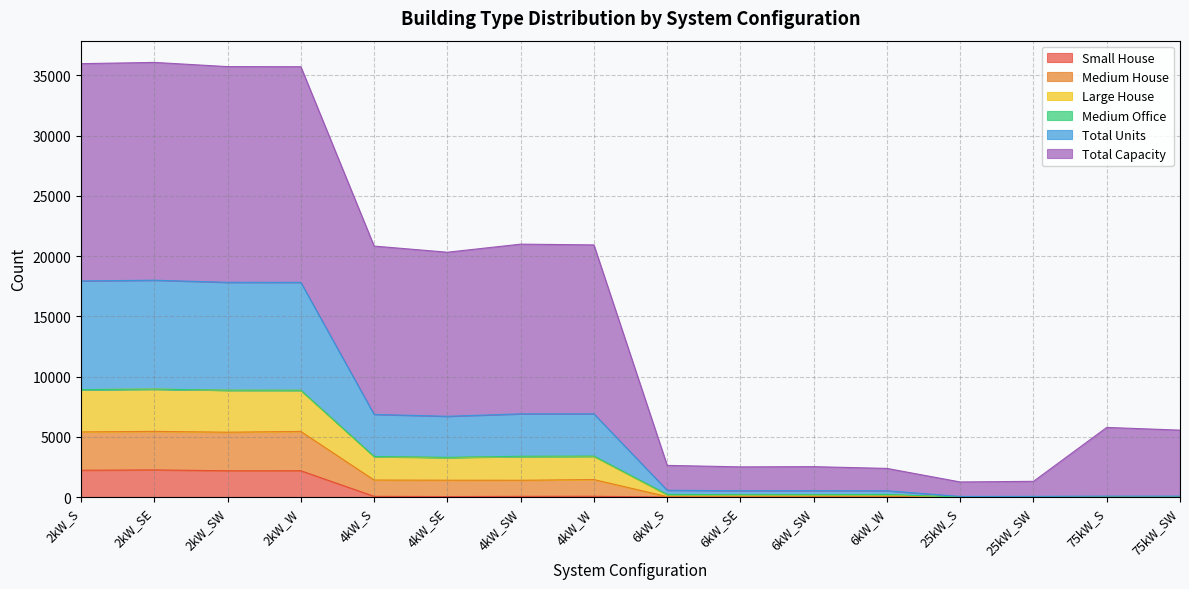

At which category is the sum across all series the highest?

2kW_SE